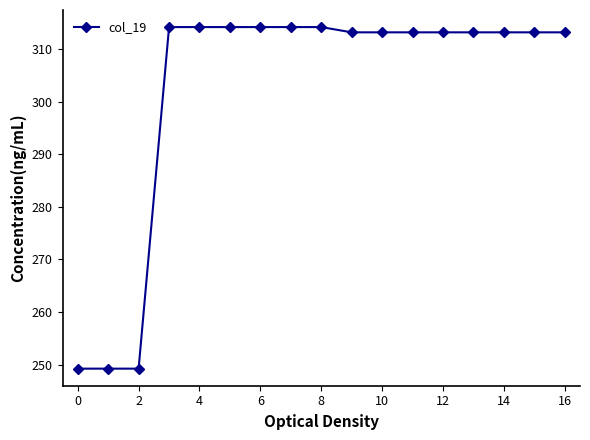

What is the value of the 5th point from the left?

314.2